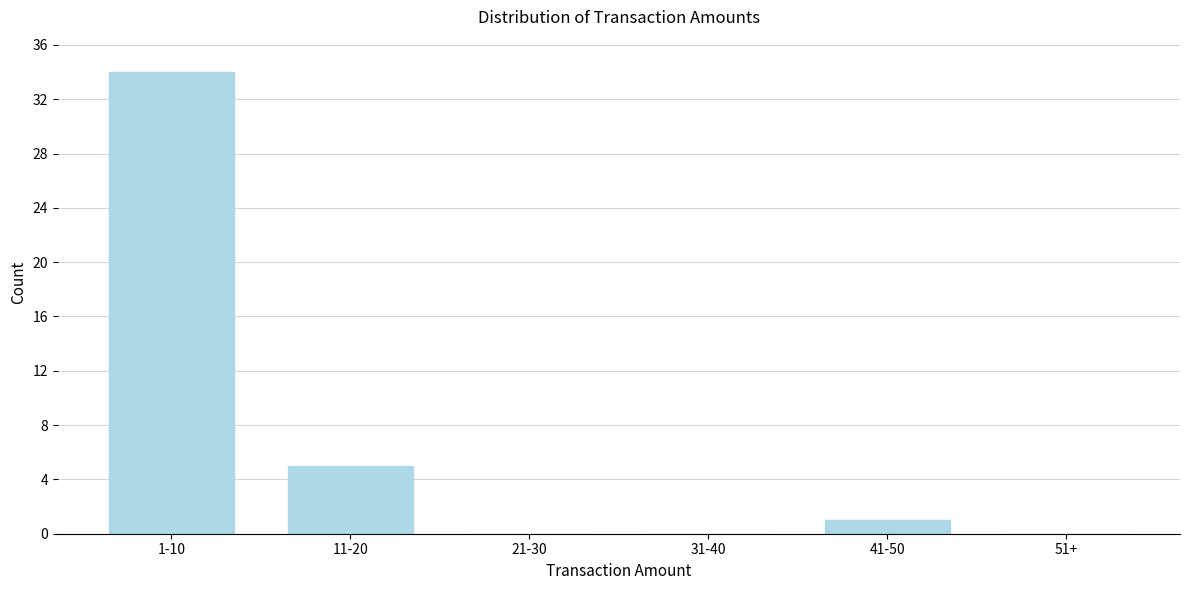

Reading left to right, transcribe all the data shown in this chart.

1-10=34	11-20=5	21-30=0	31-40=0	41-50=1	51+=0